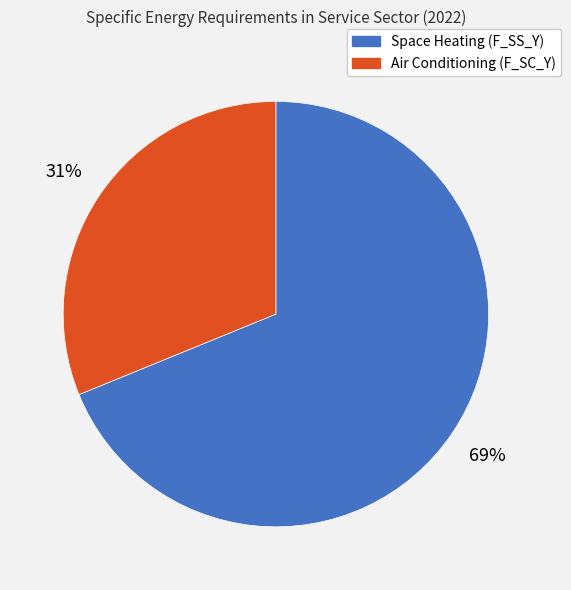

Is it true that Space Heating (F_SS_Y) is 57% of the pie?

False